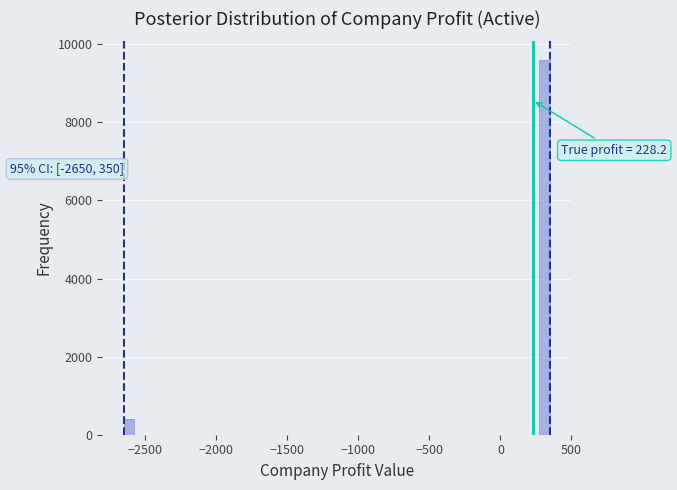

Read against the x-axis, roughly where is the centre of the tallest bar?

300